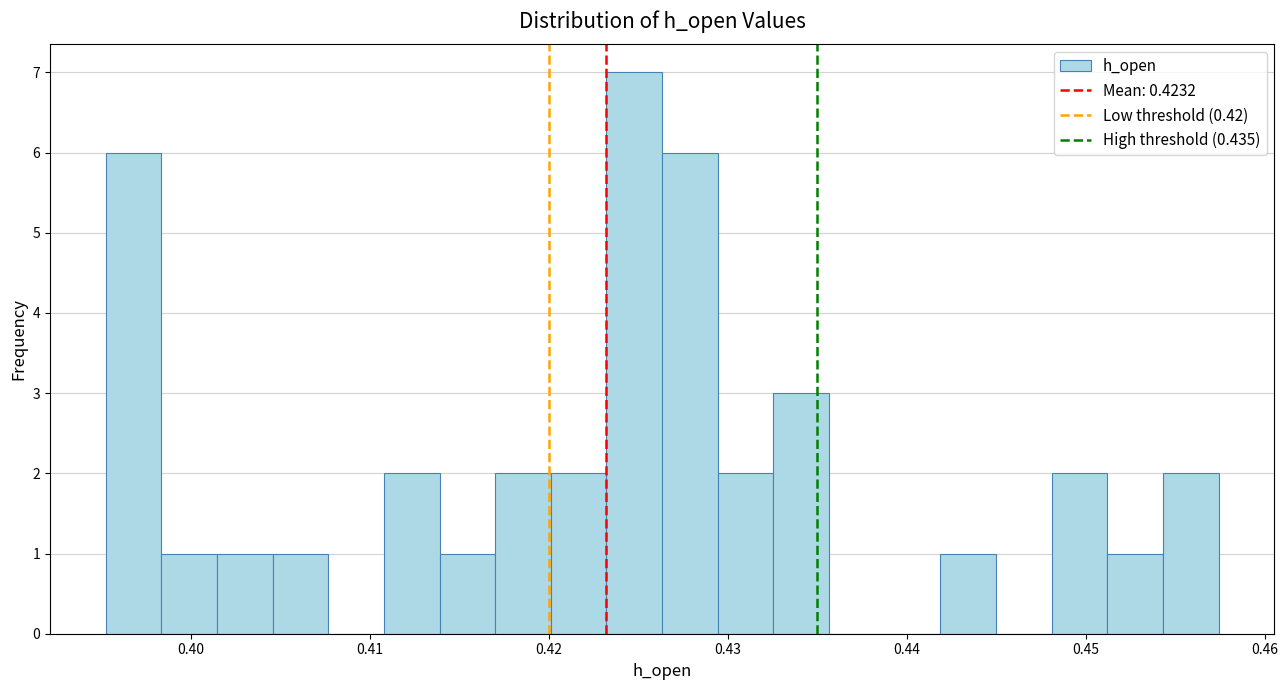

Read against the x-axis, roughly where is the centre of the tallest bar?

0.425